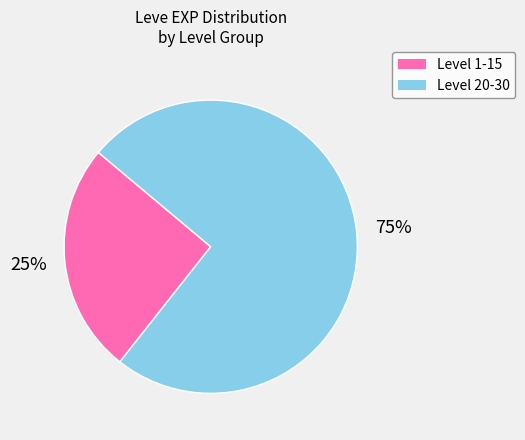

Which slice is the smallest?

Level 1-15